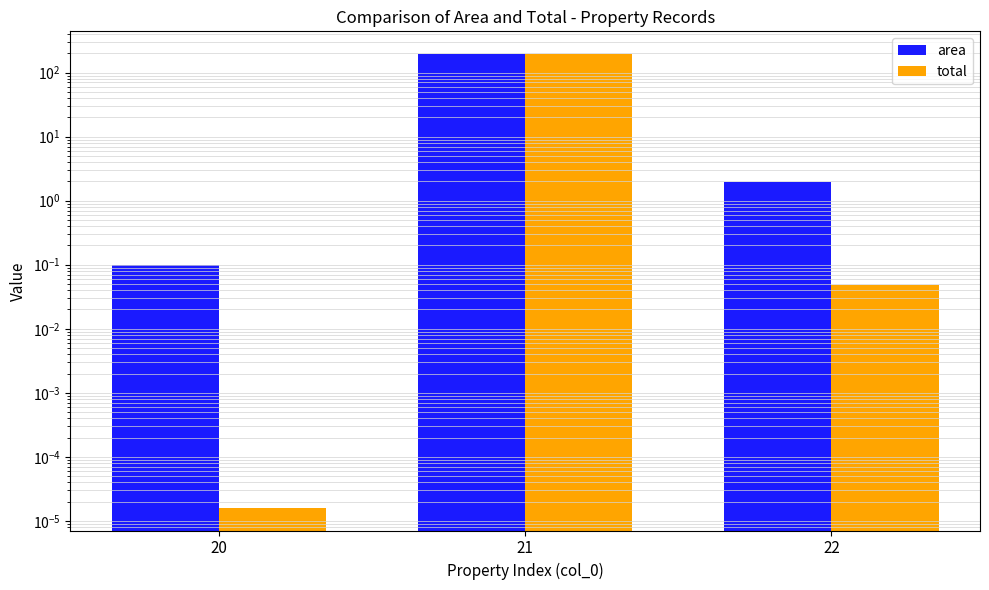

What is the sum of the area values at 20 and 21?

194.9